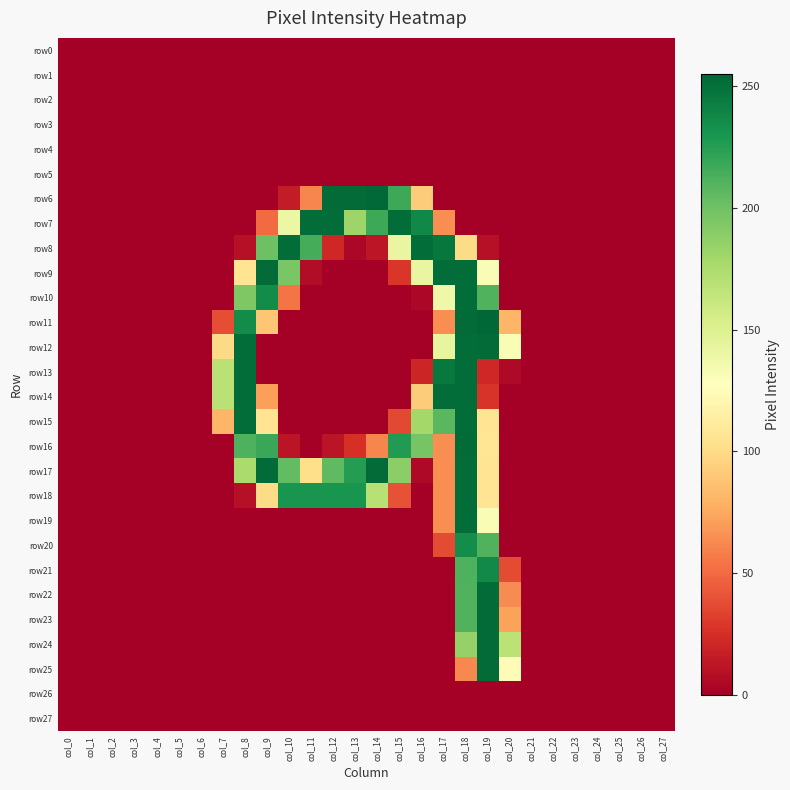

At which category is the sum across all series the highest?

col_18